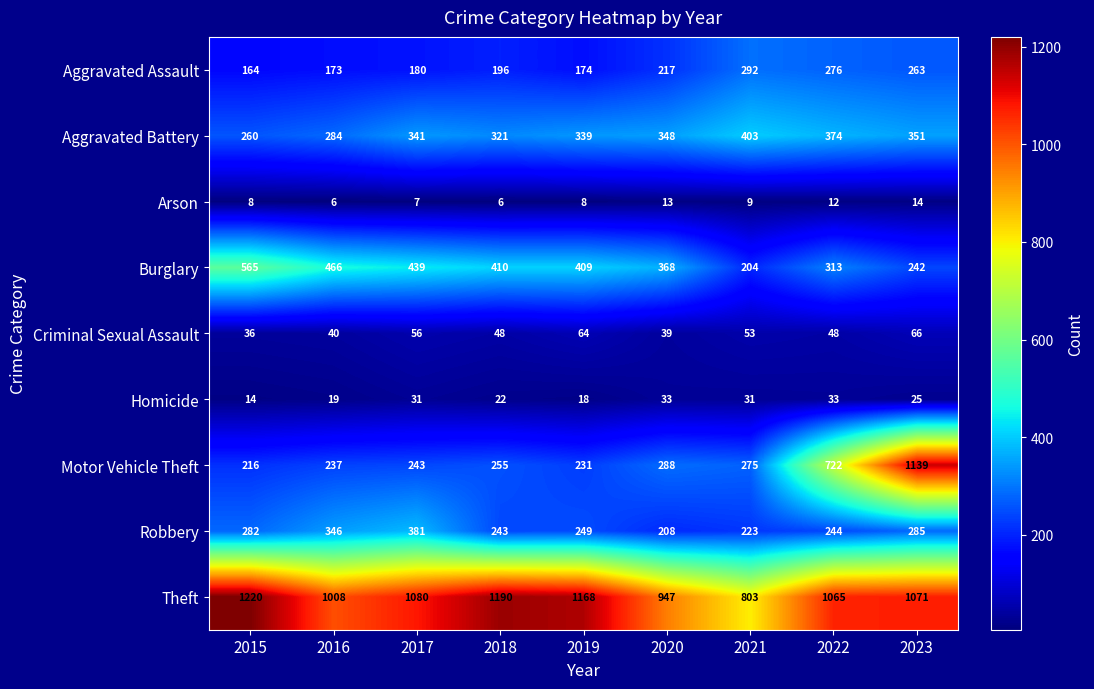

Where does the Theft series first go above 1071?

2015